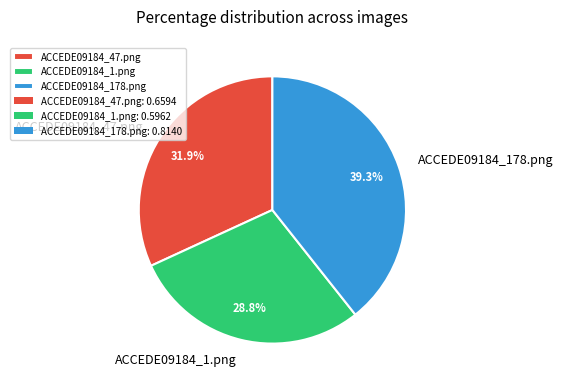

Rank the categories by value from highest to lowest.

ACCEDE09184_178.png, ACCEDE09184_47.png, ACCEDE09184_1.png